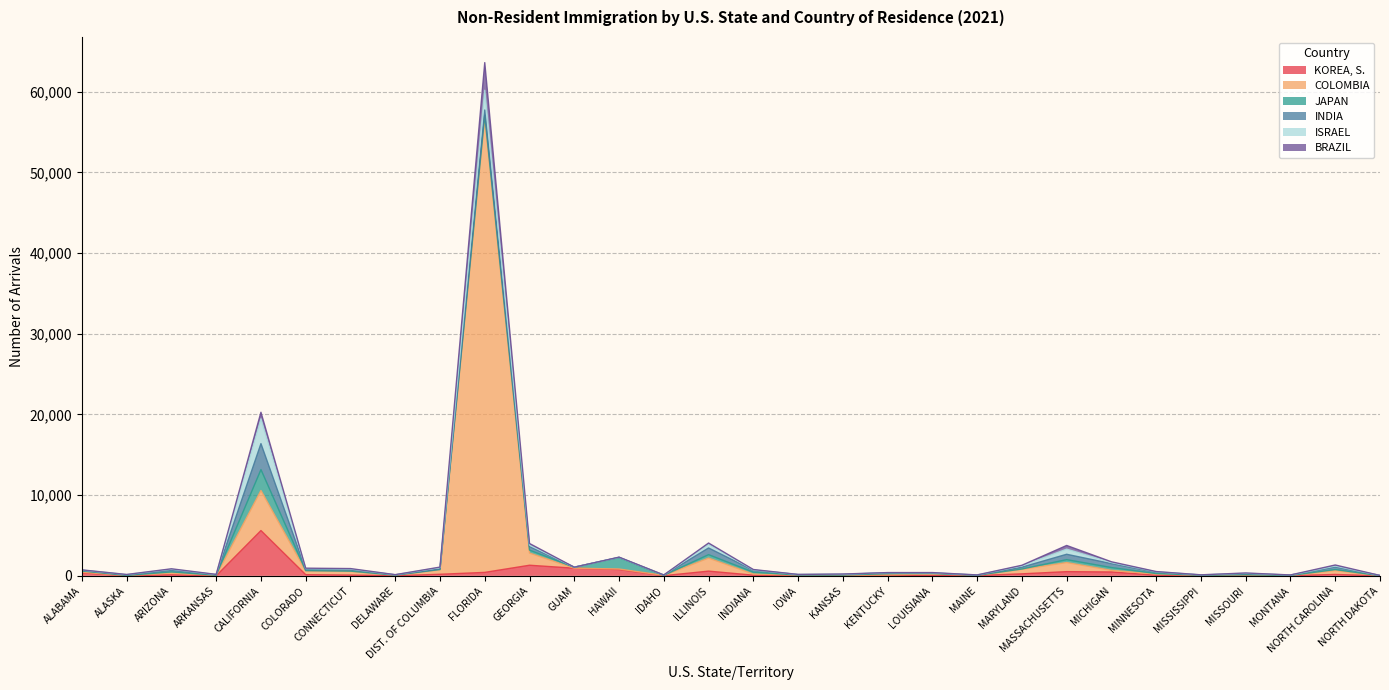

Which has a higher value, FLORIDA or MARYLAND?

FLORIDA